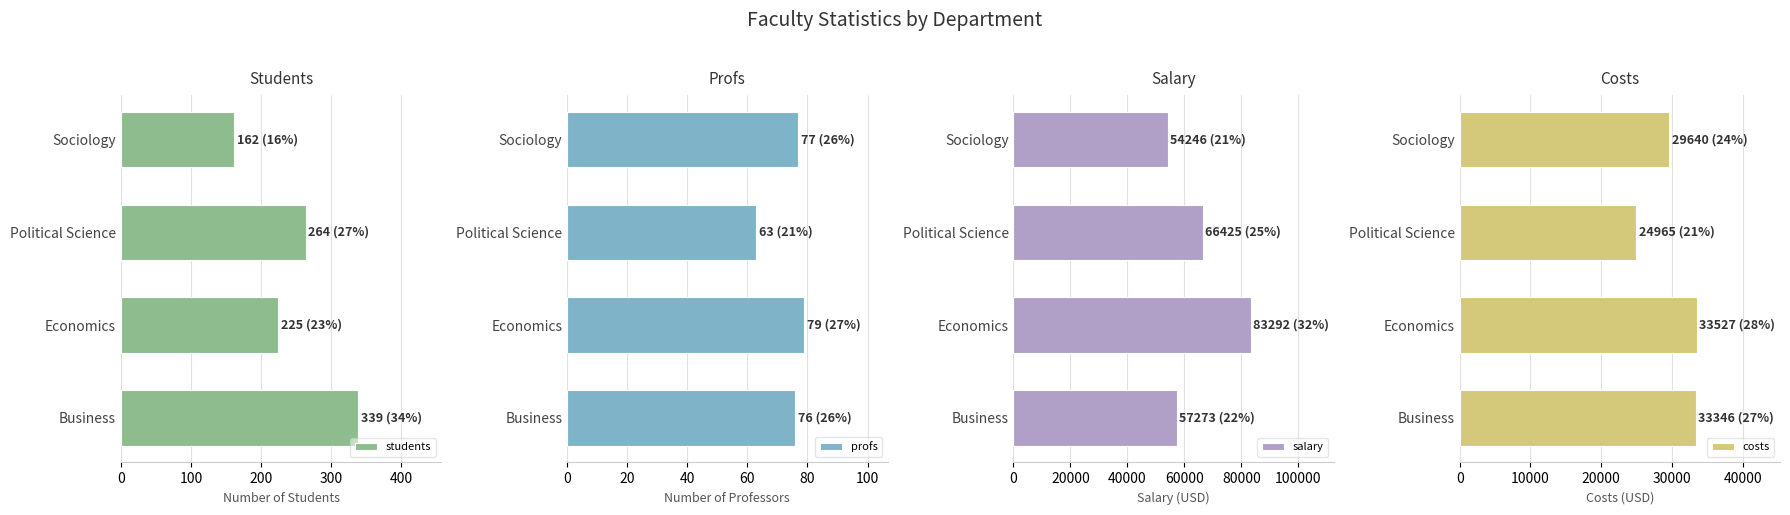

At which label is students closest to 250?

Political Science